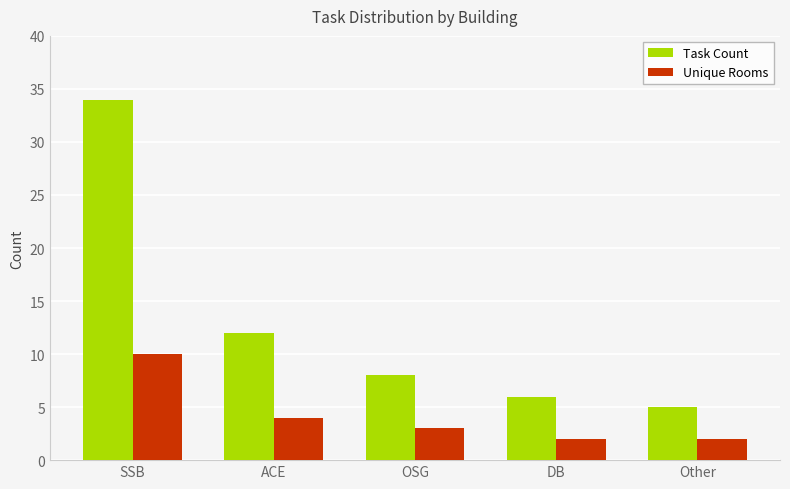

What position from the right is OSG?

3